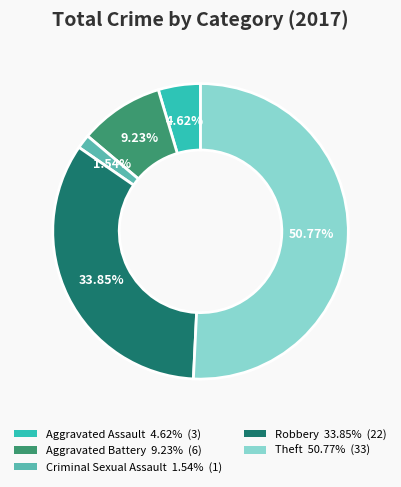

What percentage is the Aggravated Assault slice, to the nearest percent?

5%